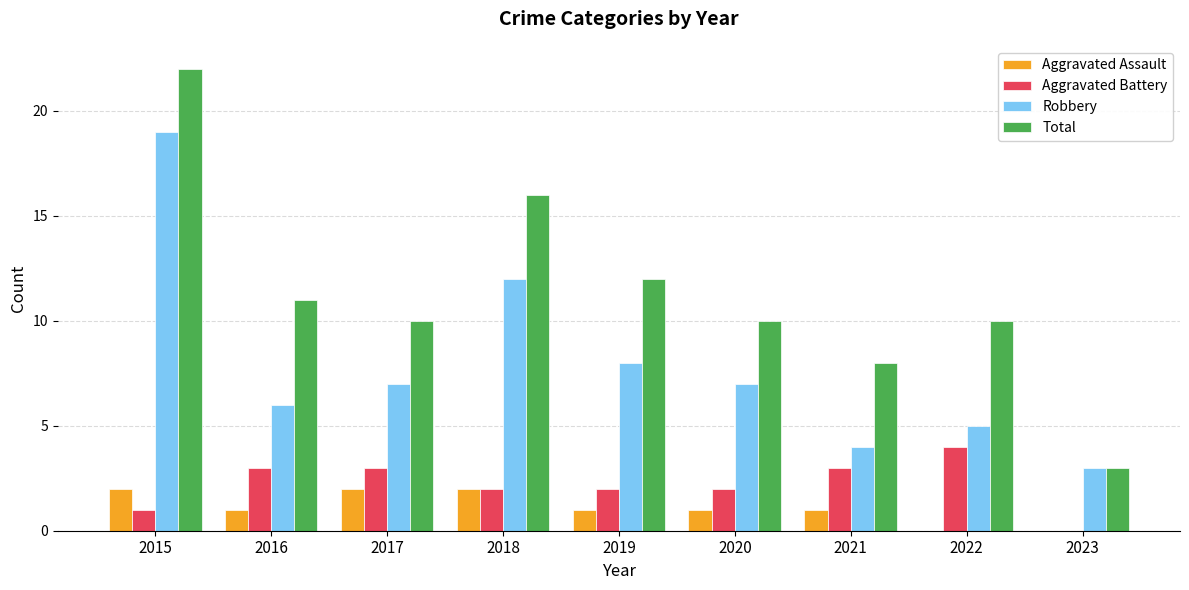

True or false: Robbery has a value of 8 at 2022.

False